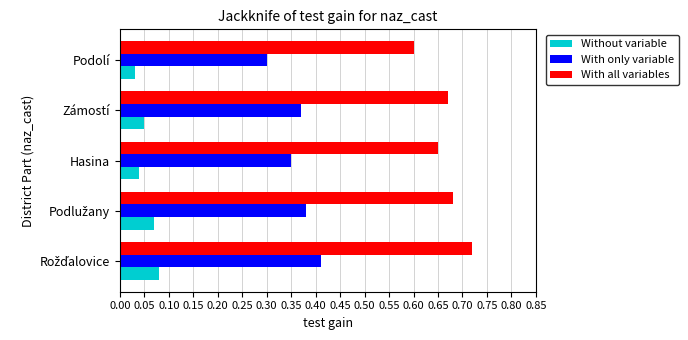

Which category has the lowest value in the With all variables series?

Podolí